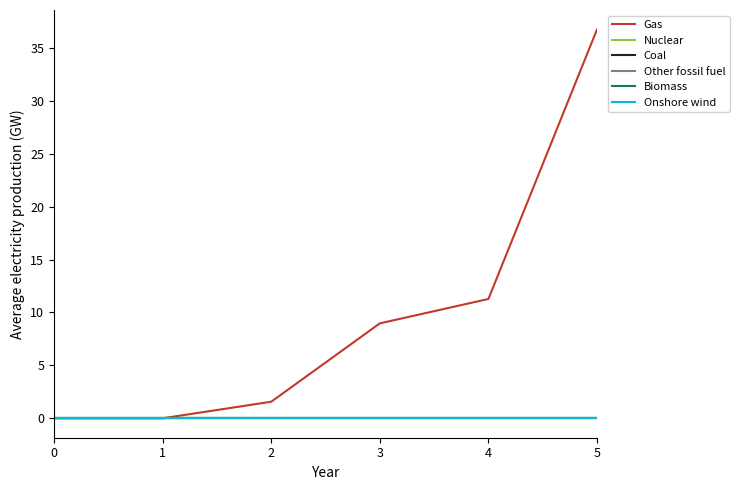

Is this an area chart (filled region under the line)?

No